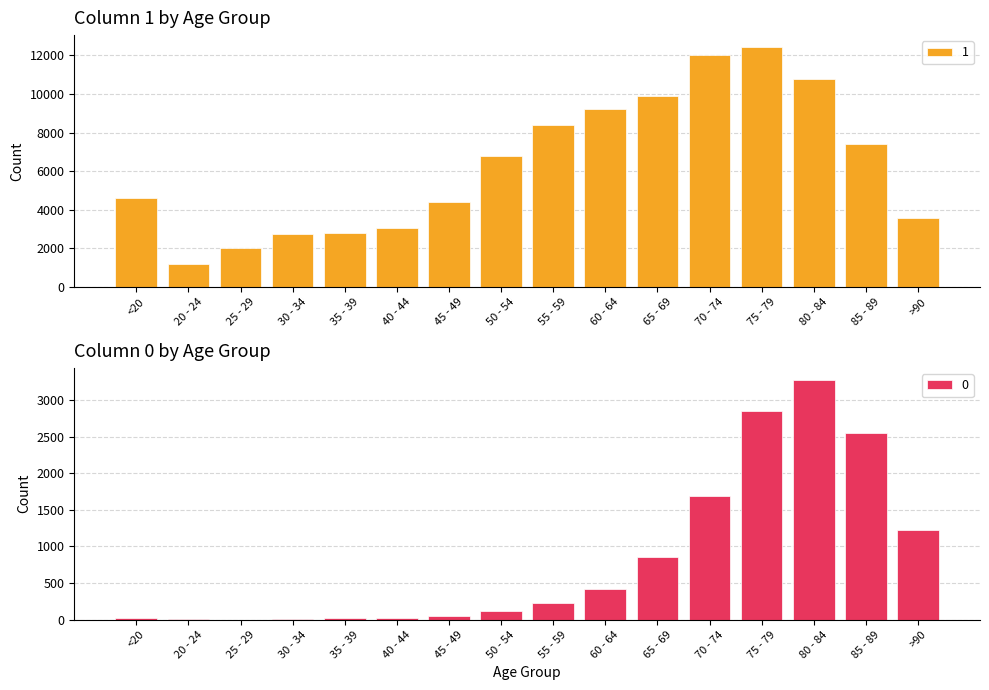

Is it true that 1 equals 10304 at 85 - 89?

False